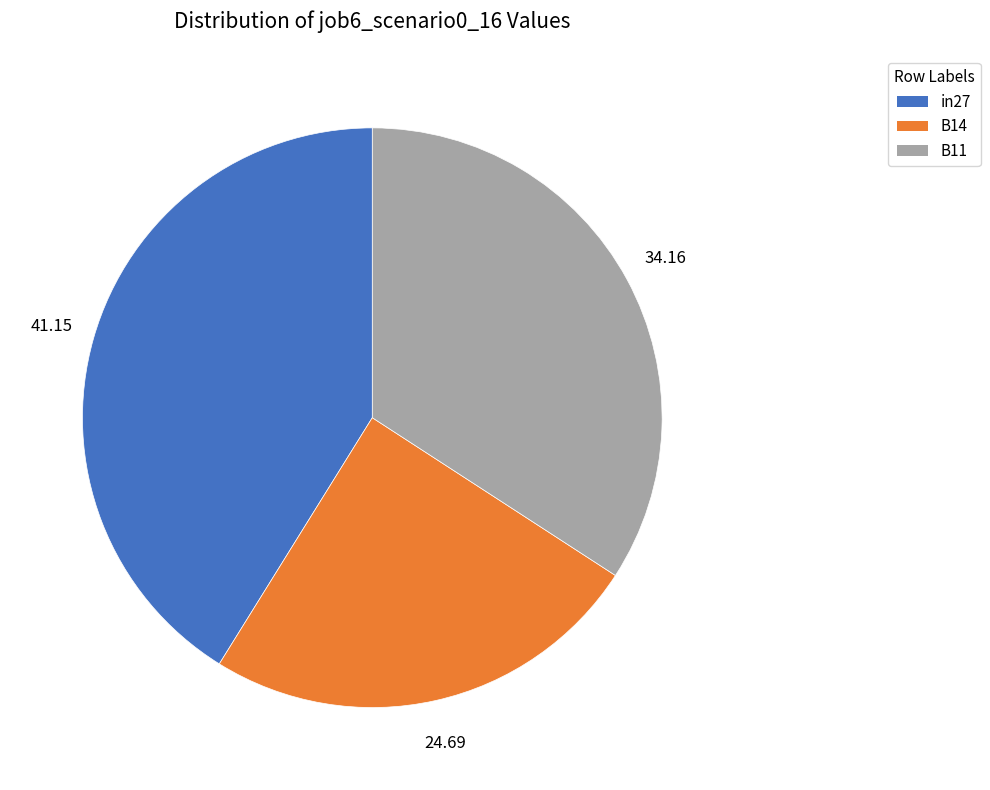

Combined, do B14 and B11 account for over 50%?

Yes